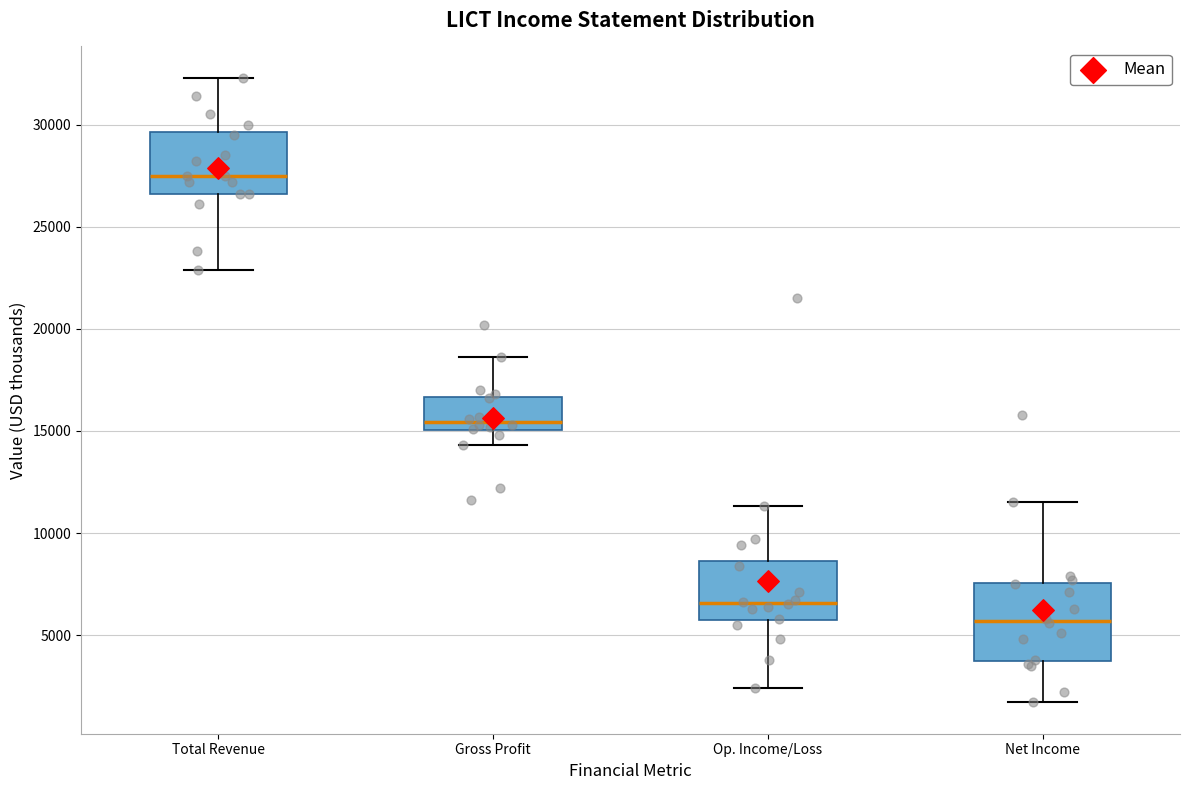

Reading left to right, read every box against the y-axis: the position of its median line, the range the box covers, and the ends of its whiskers. The values are not printed on the chart, so give them approximately, as read against the axis.

Total Revenue: median 27500, box 26500 to 29500, whiskers 23000 to 32500
Gross Profit: median 15500, box 15000 to 16500, whiskers 14500 to 18500
Op. Income/Loss: median 6500, box 5500 to 8500, whiskers 2500 to 11500
Net Income: median 5500, box 4000 to 7500, whiskers 1500 to 11500